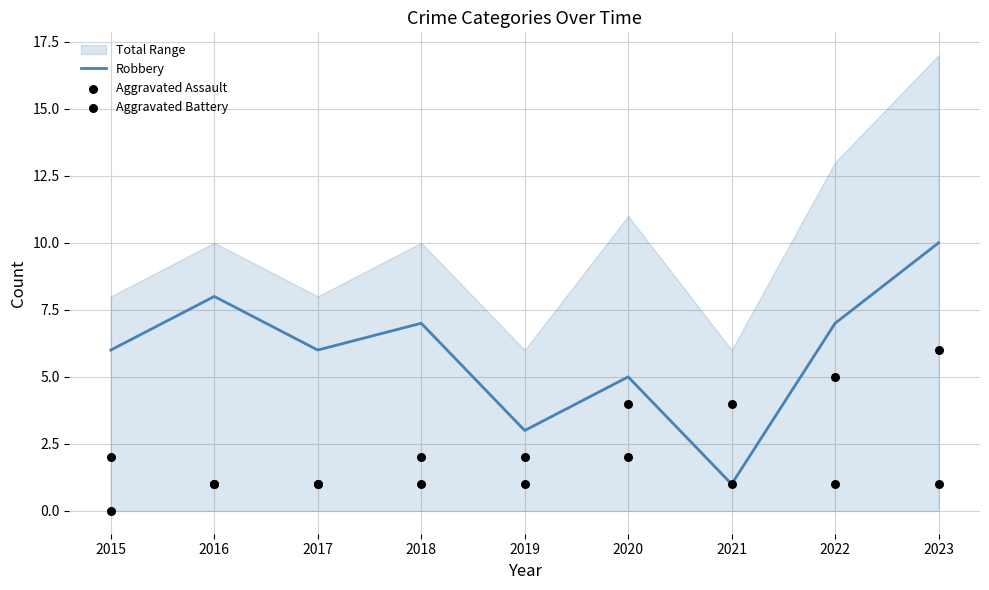

What are all the series names shown in the legend?

Robbery, Aggravated Assault, Aggravated Battery